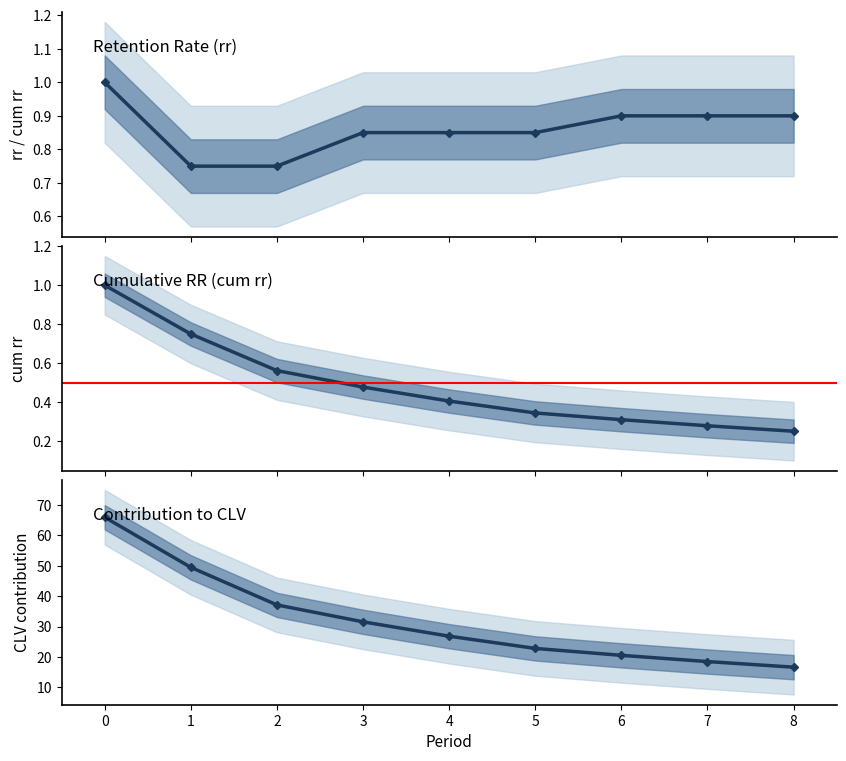

The cum rr series shows 0.3 at 8. True or false?

True